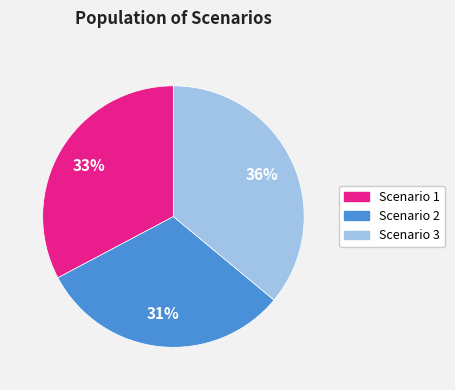

Is there any slice that represents more than half of the pie?

No